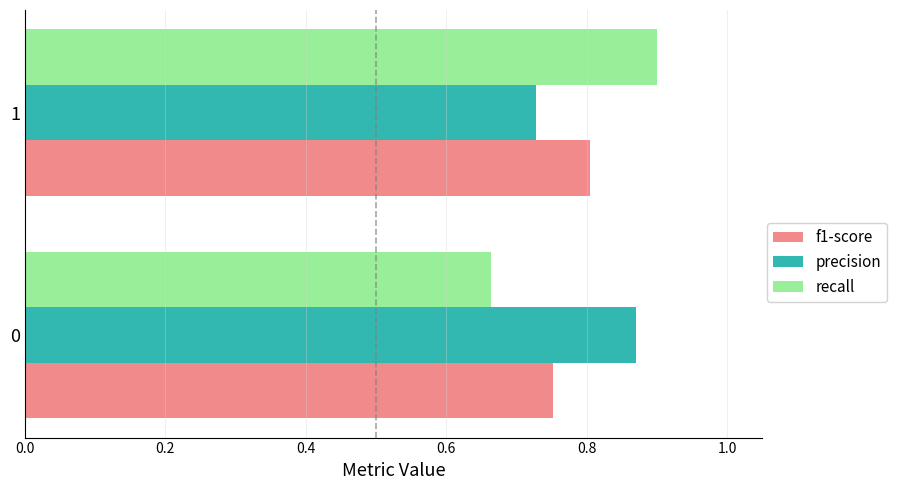

At which label does recall reach its peak?

1